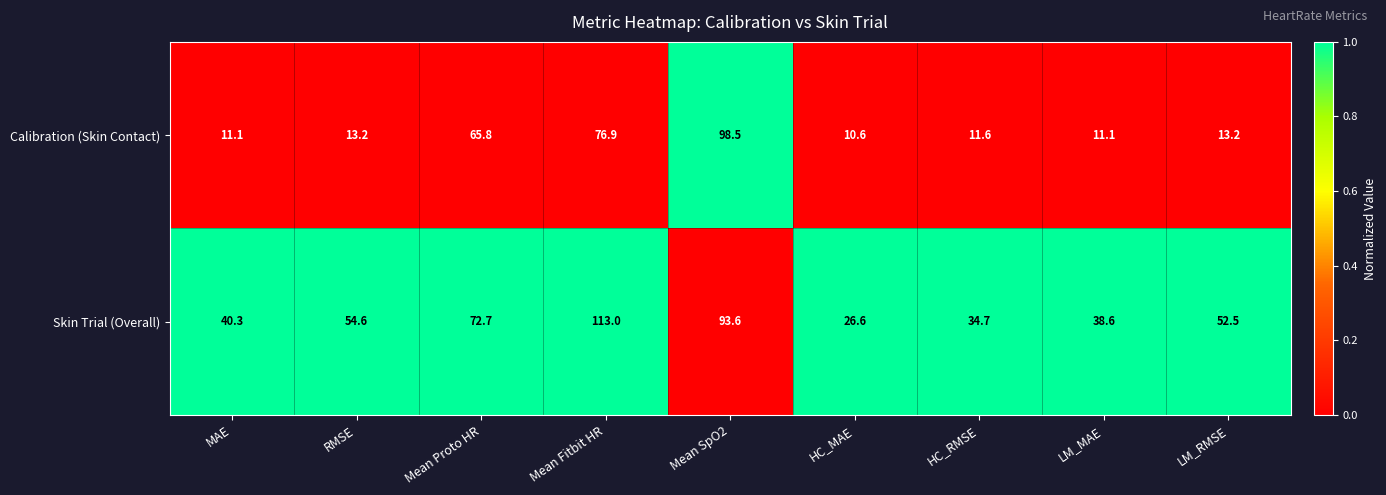

Rank the series by their maximum value, from highest to lowest.

Skin Trial (Overall), Calibration (Skin Contact)